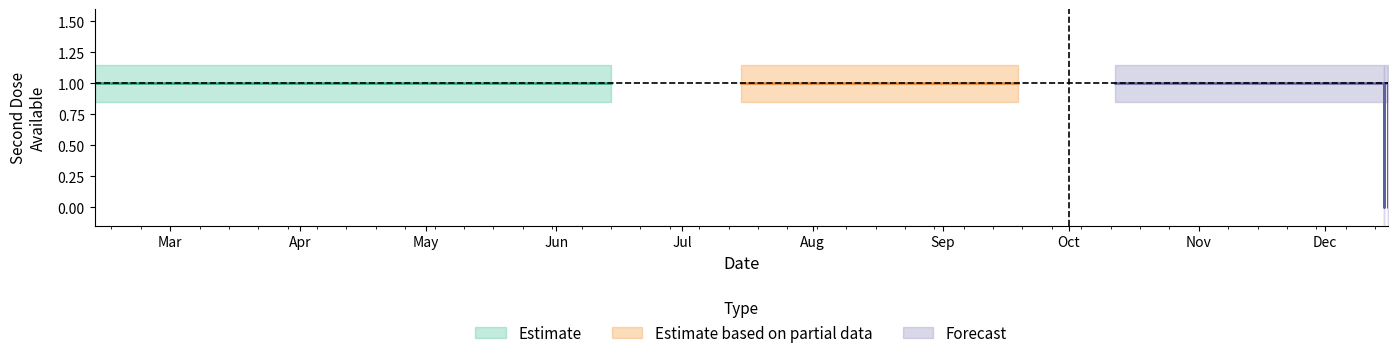

At which label does upper first exceed 1?

2021-02-11